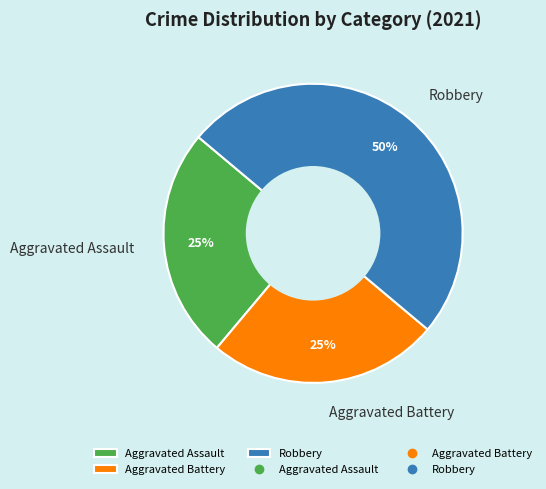

What is the largest slice in the pie chart?

Robbery